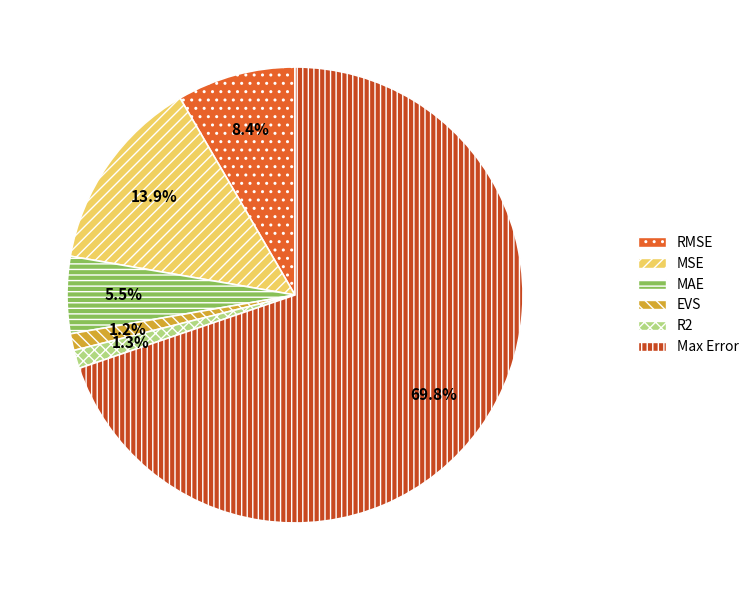

What portion of the pie excludes MAE?

94.5%